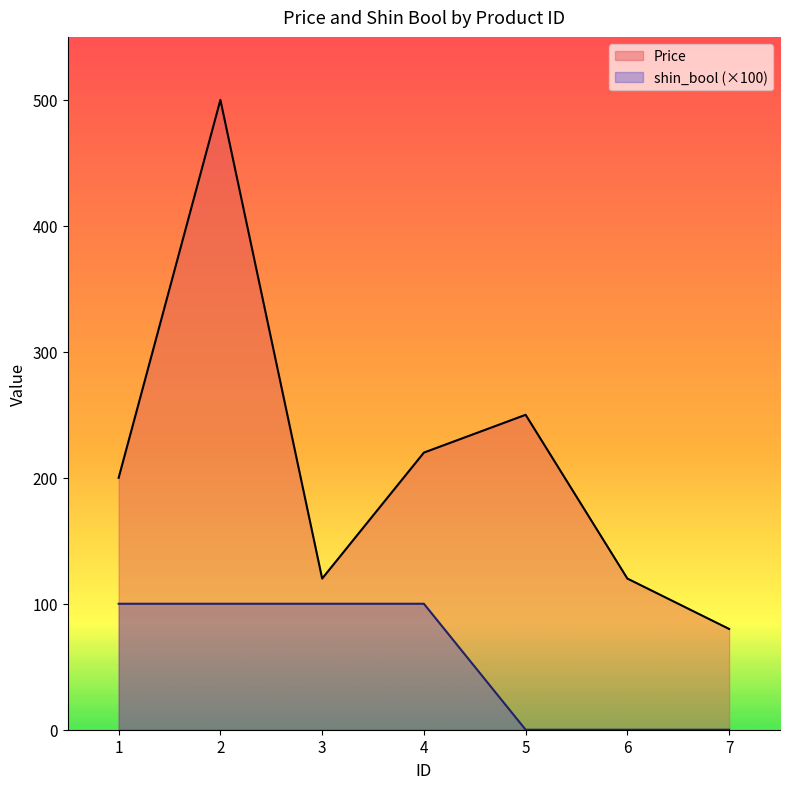

True or false: Price and shin_bool intersect in this chart.

False